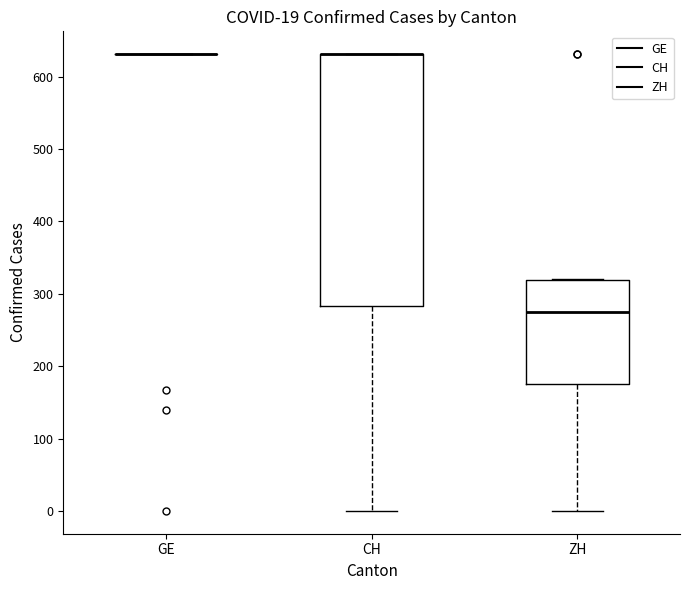

Which box is the tallest, from its lower edge to its upper edge?

CH